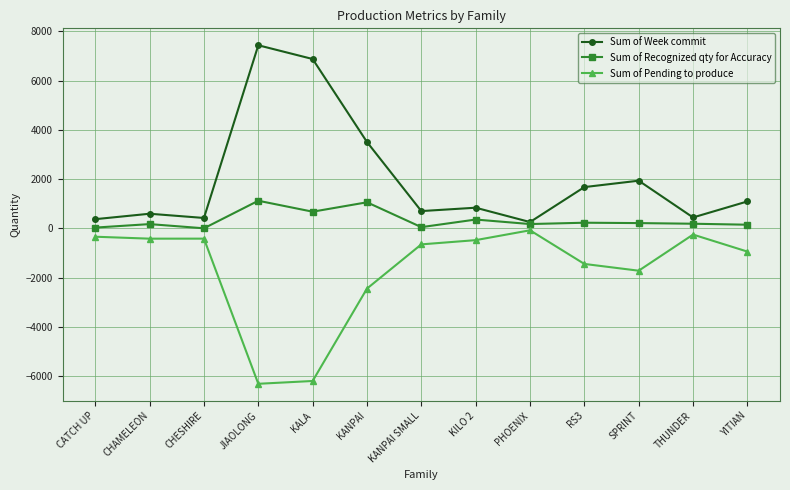

What position from the right is CHAMELEON?

12